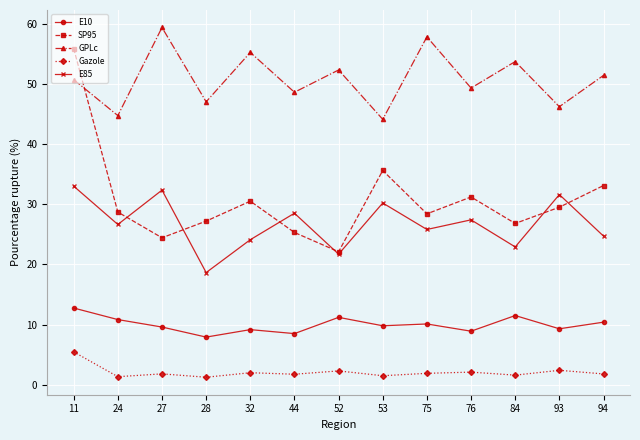

Is it true that E85 equals 9.2 at 24?

False